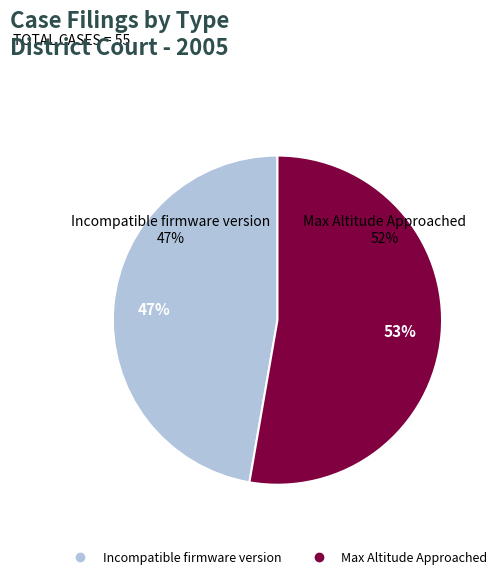

The Incompatible firmware version slice represents 62% of the pie. True or false?

False